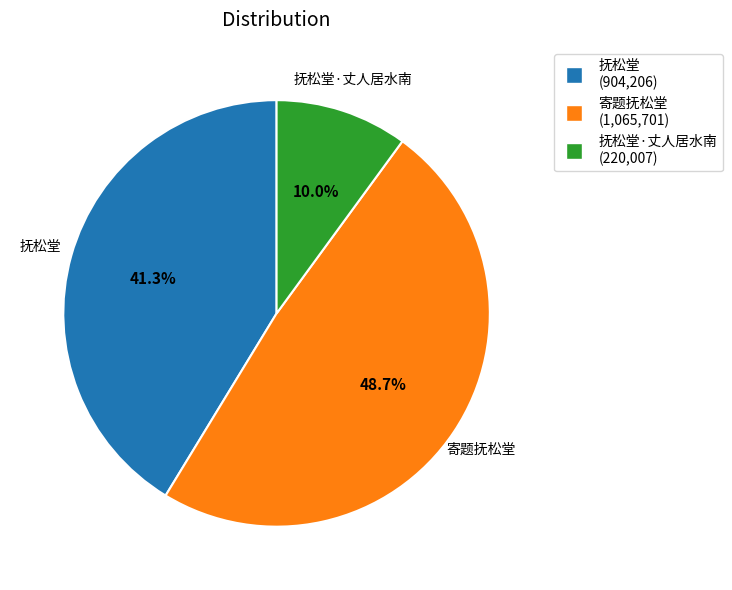

Approximately how many times larger is the value at 抚松堂·丈人居水南 compared to 抚松堂?

0.2